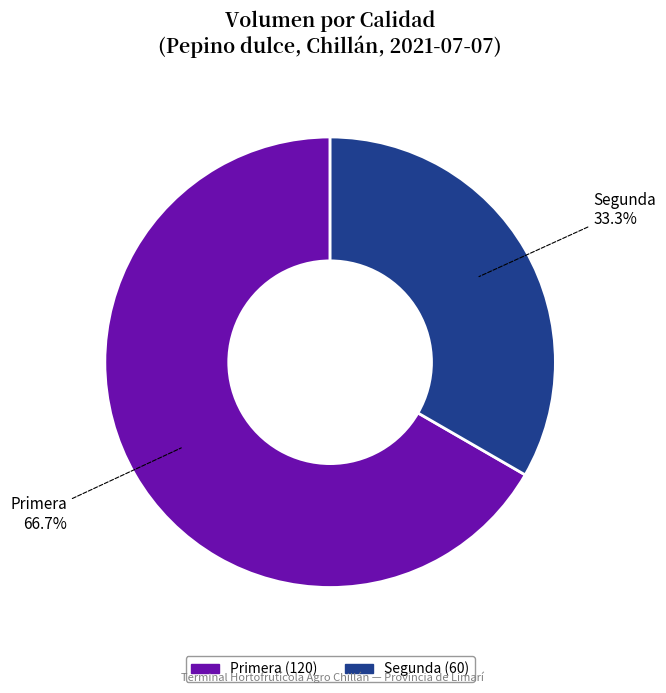

Does Segunda account for over 50% of the chart?

No